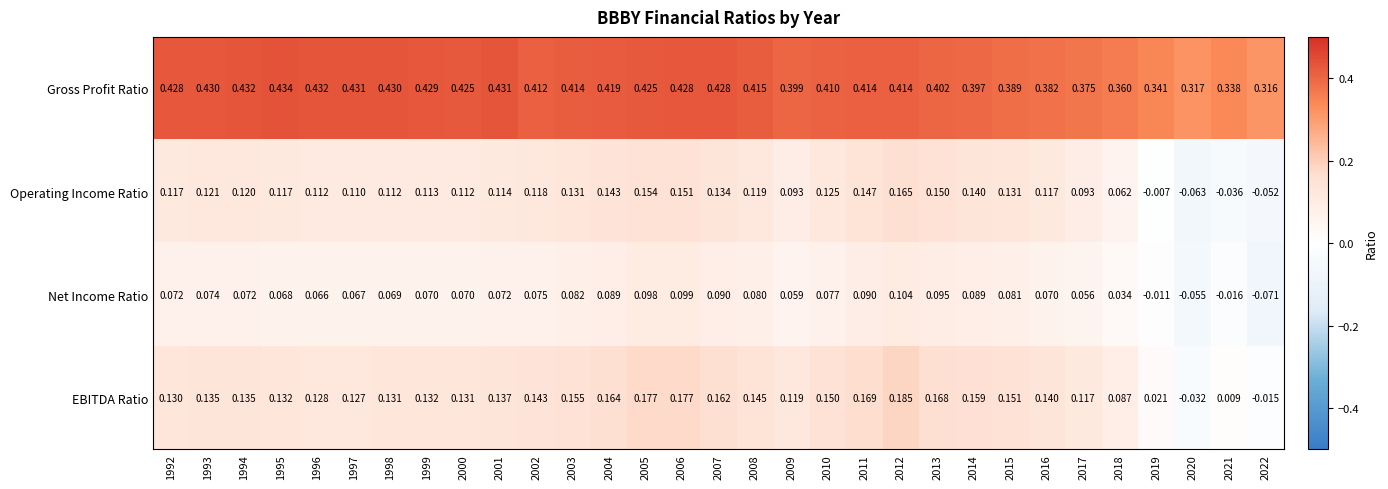

Which series changed the most between 1992 and 2014?

Gross Profit Ratio